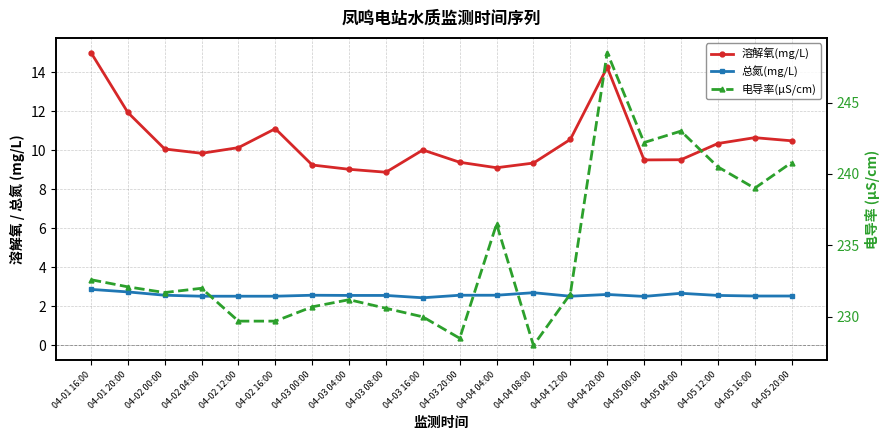

At which category does 总氮(mg/L) reach its first local peak?

04-03 00:00